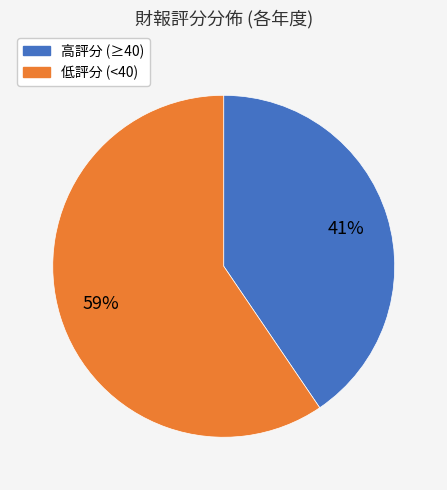

To the nearest percent, what is the average slice percentage?

50%